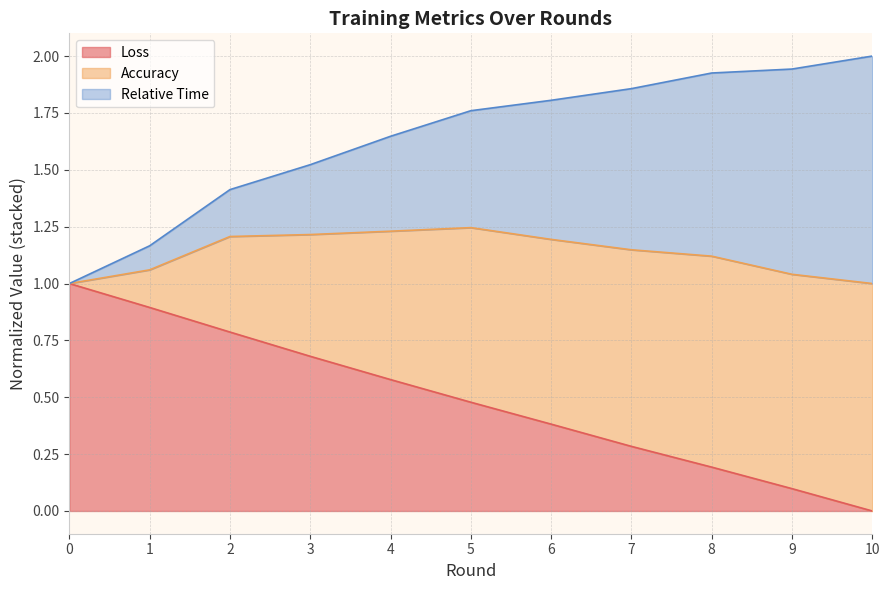

Rank the categories by Loss value from lowest to highest.

10, 9, 8, 7, 6, 5, 4, 3, 2, 1, 0